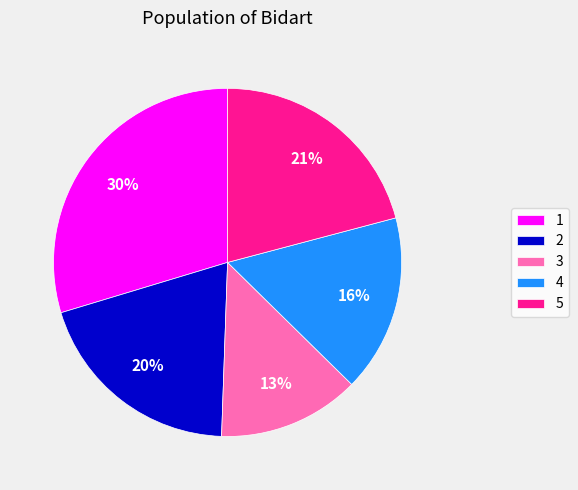

The 2 slice represents 20% of the pie. True or false?

True